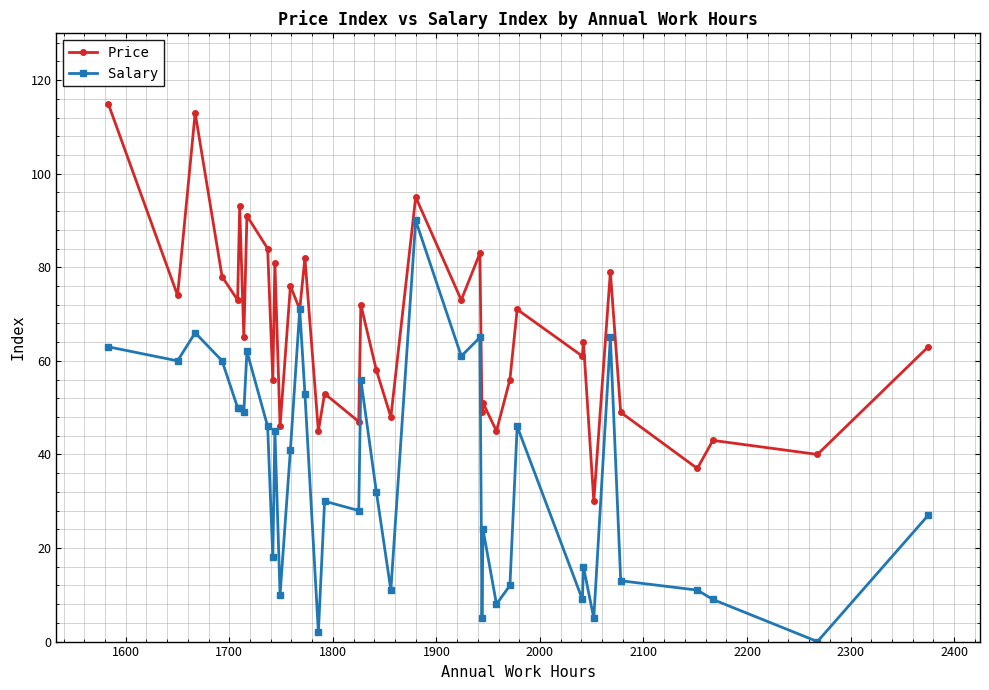

What is the value of the Salary point at the 34th from the left?

13